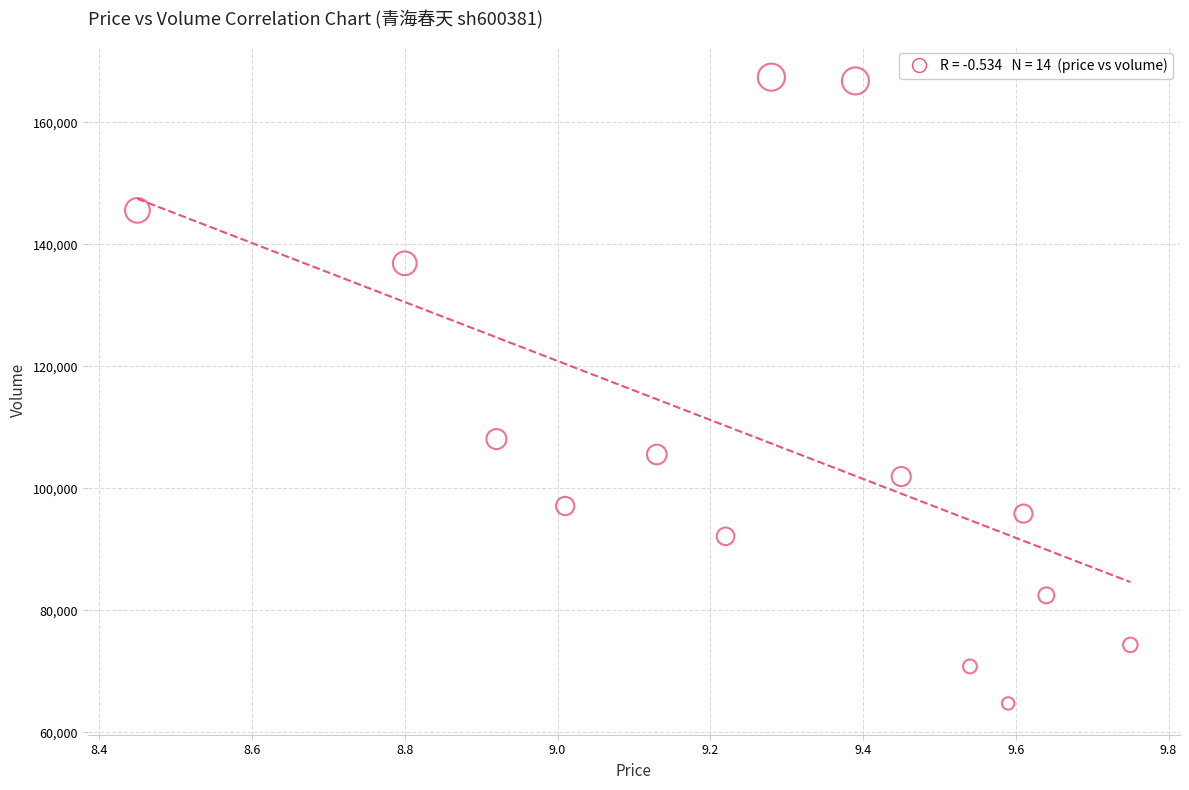

What is the range of Y values (max minus min)?

102690